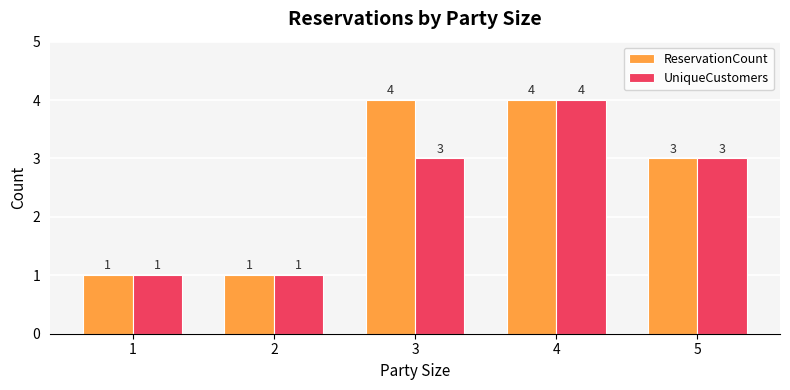

Count the UniqueCustomers values in the range 1 to 3.

4